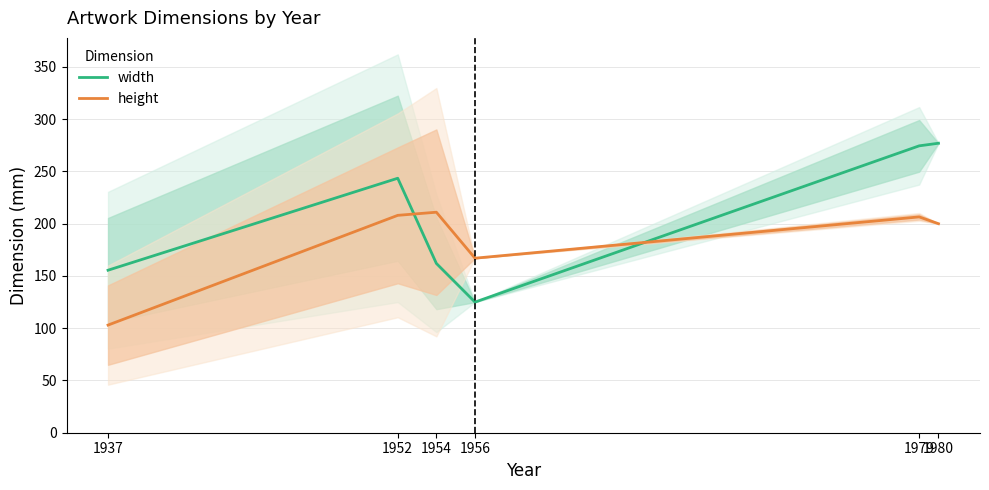

Which series changed the most between 1952 and 1979?

width